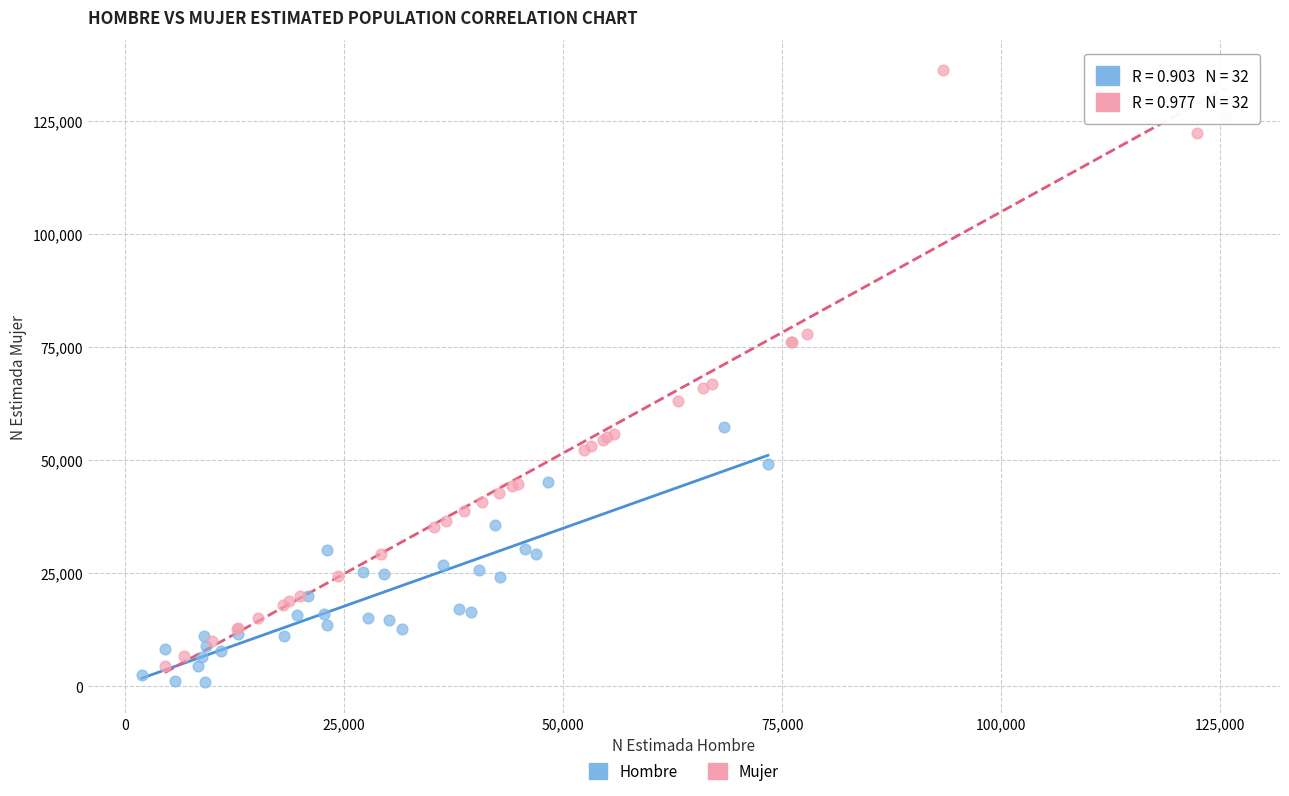

Which series has the largest Y range (max minus min)?

Mujer